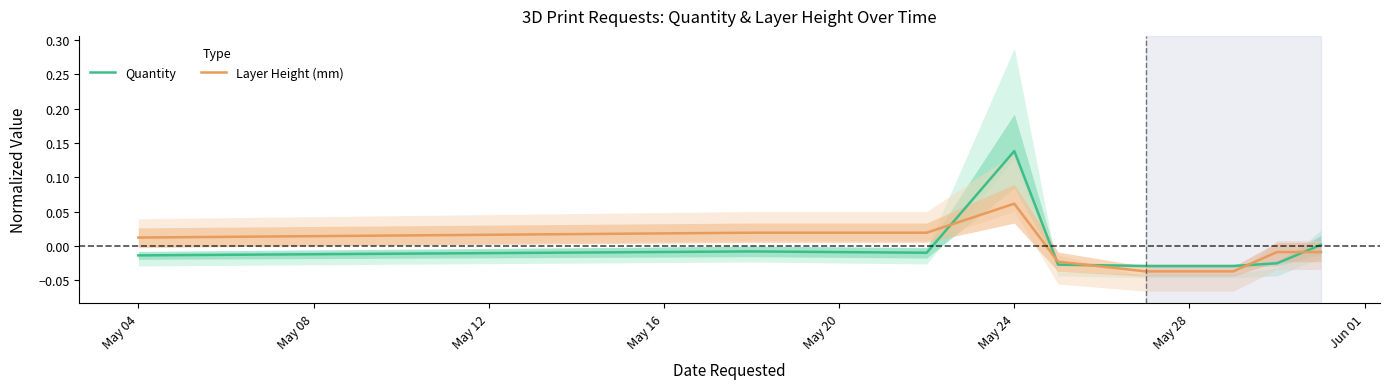

True or false: Quantity has more than 1 interior local peaks.

True